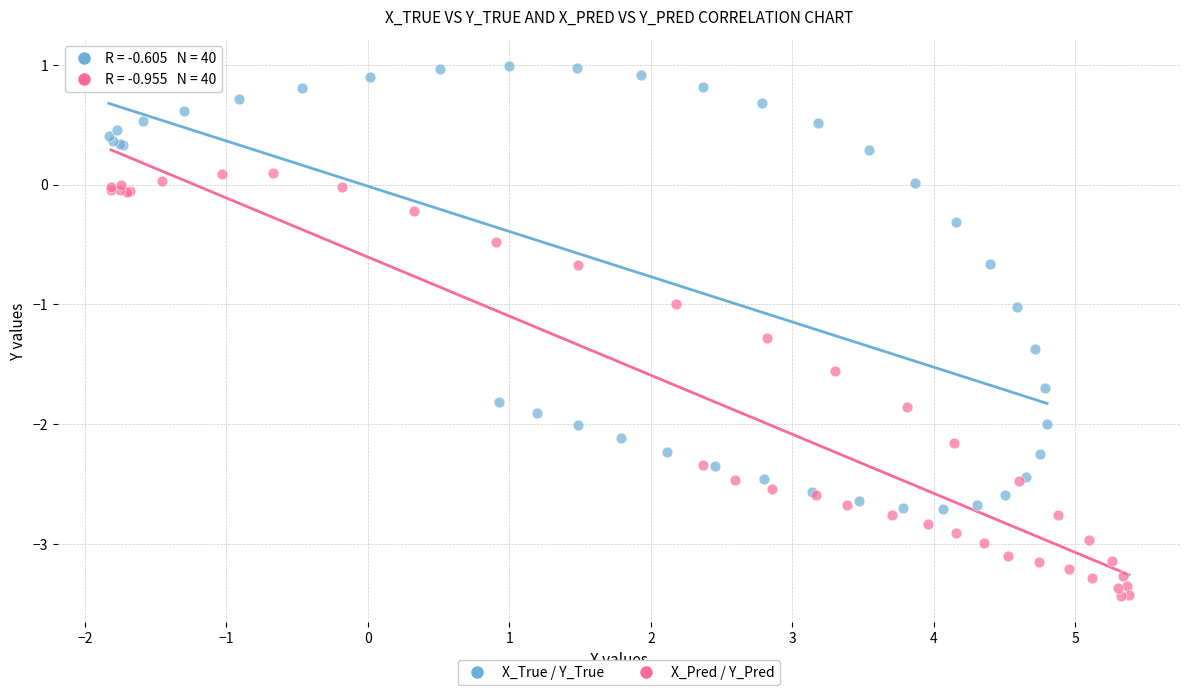

Which series reaches the maximum Y coordinate?

X_True / Y_True